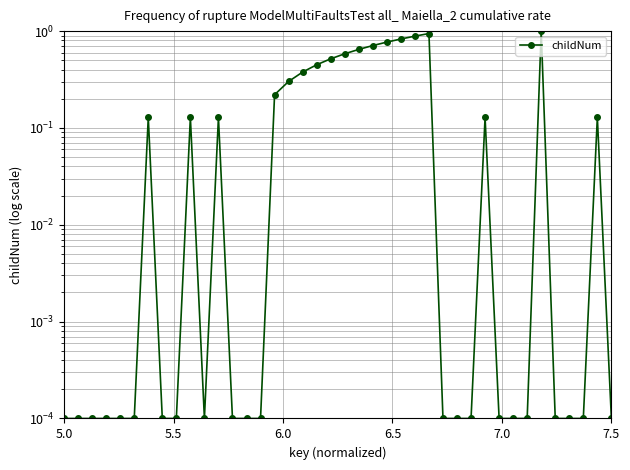

What is the sum of all values?

8.9